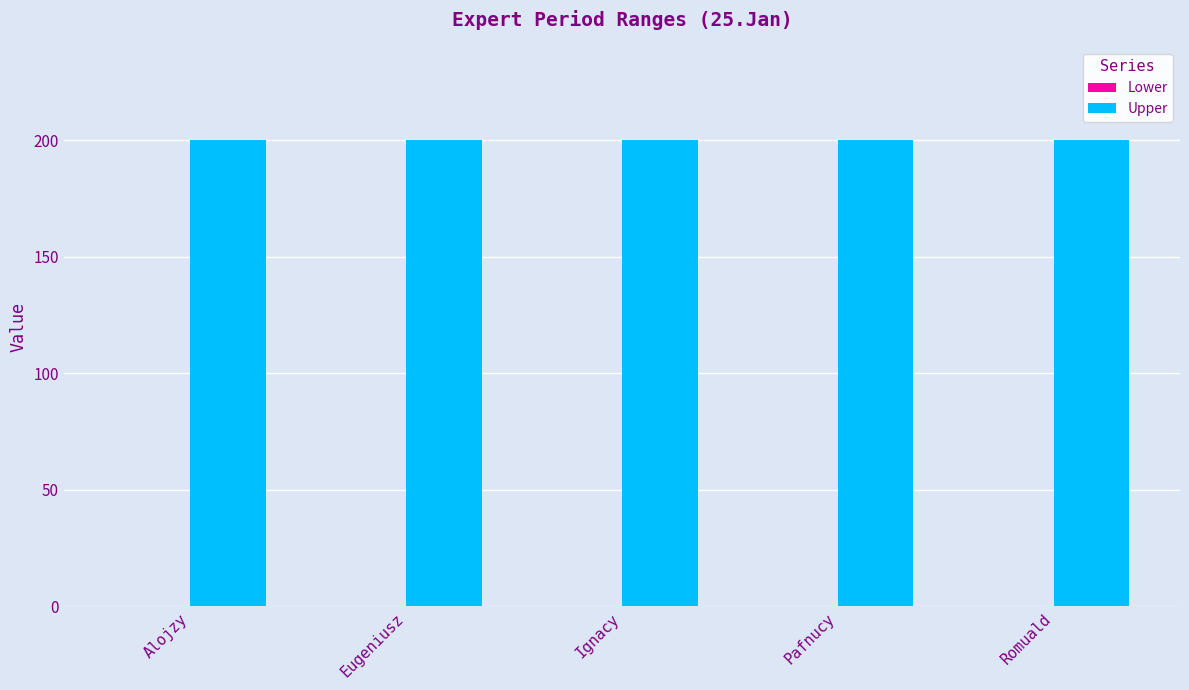

What are all the series names shown in the legend?

Lower, Upper